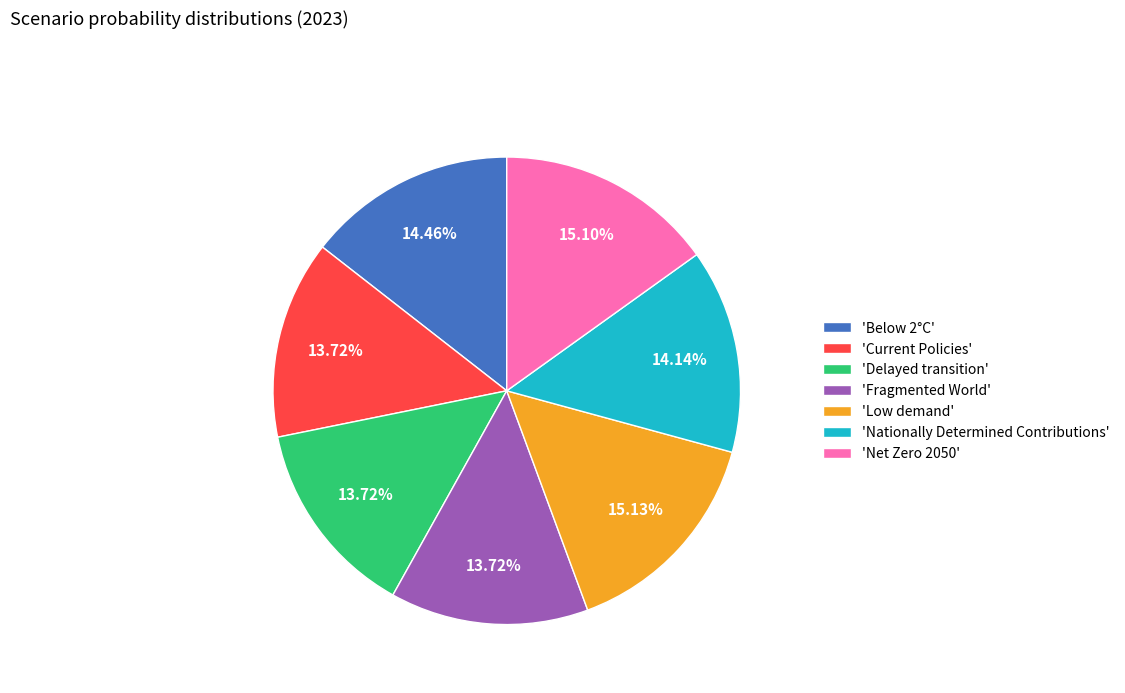

Does 'Below 2°C' represent more than half of the total?

No